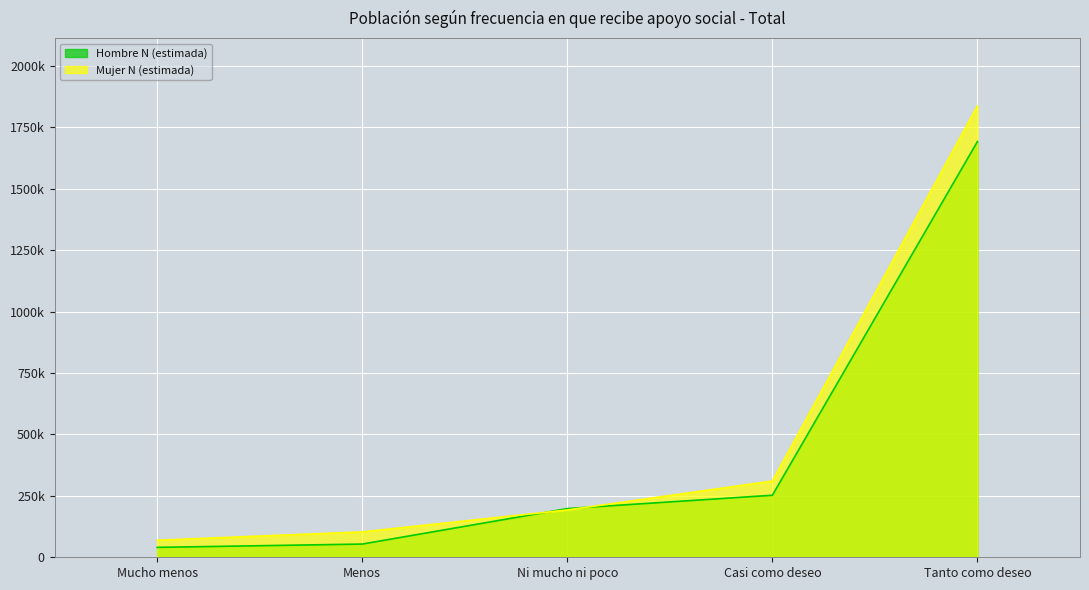

How many times do Mujer N (estimada) and Hombre N (estimada) cross each other?

2